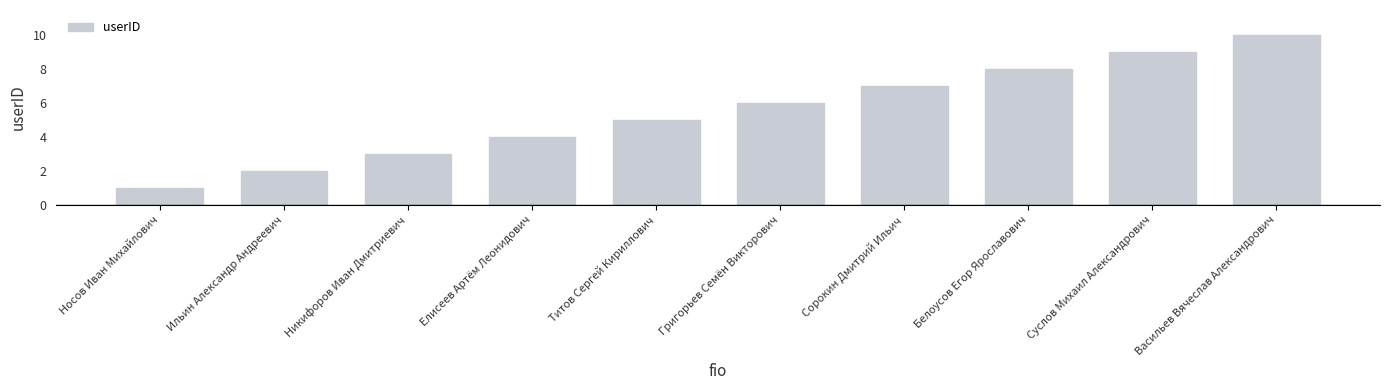

The value at Елисеев Артём Леонидович is 4. True or false?

True